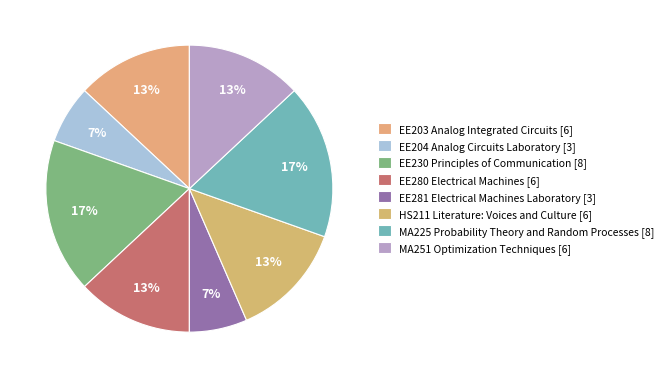

To the nearest percent, what is the combined percentage of EE230 Principles of Communication and EE281 Electrical Machines Laboratory?

24%